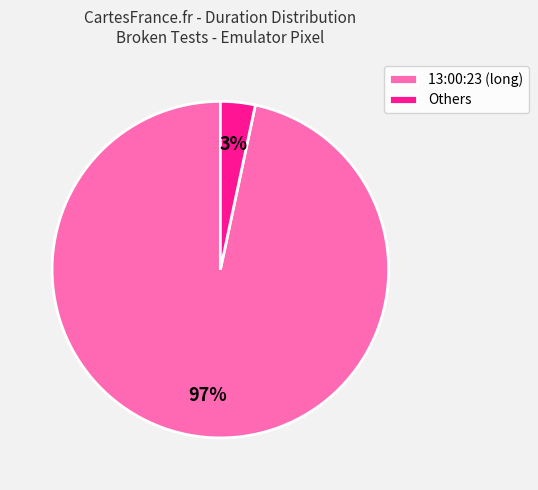

The 13:00:23 (long) slice represents 97% of the pie. True or false?

True